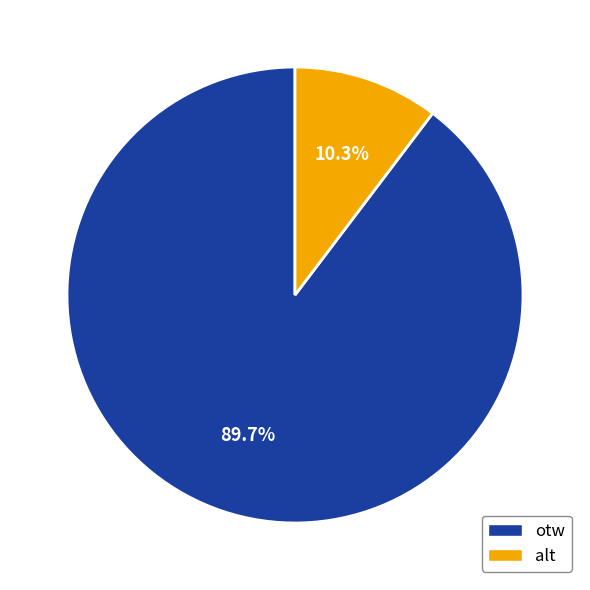

How much of the chart is everything except alt?

89.7%